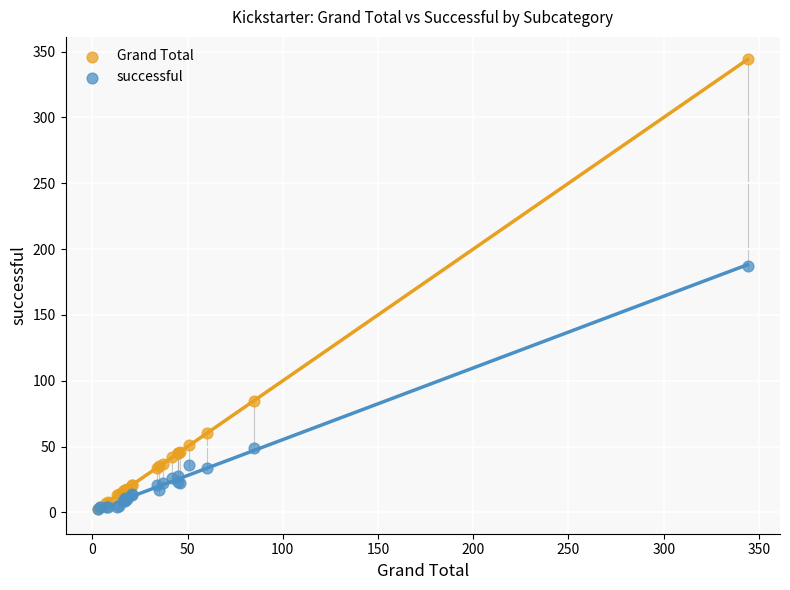

In the successful series, what Y value is closest to 95?

49